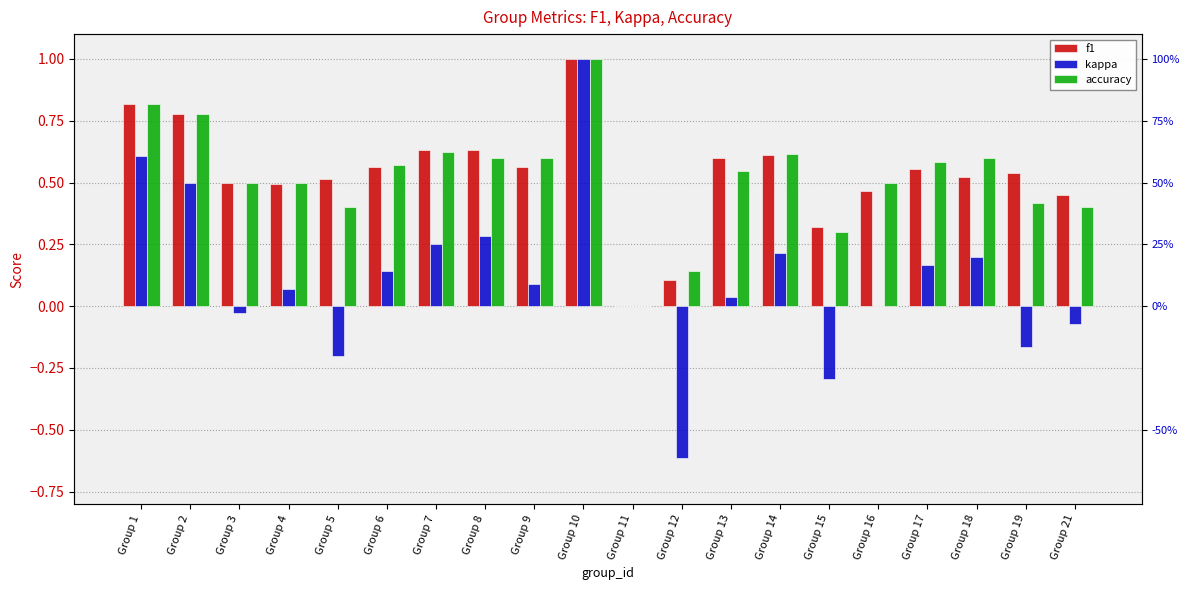

Which category has the highest value across all series?

Group 10